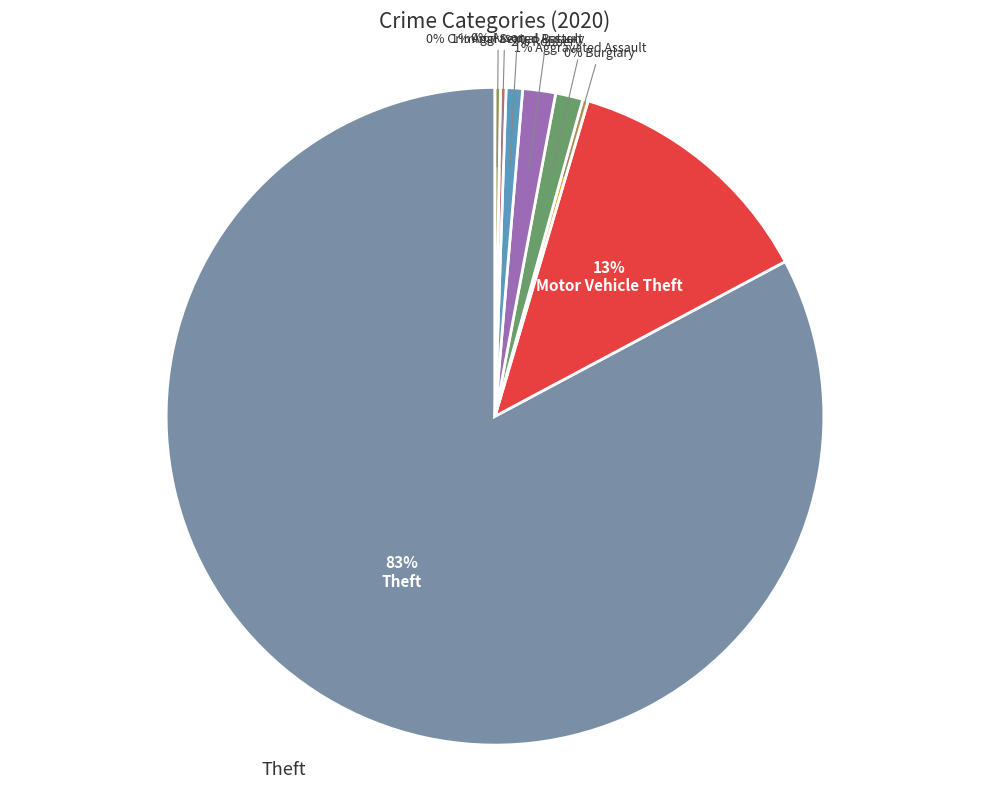

To the nearest percent, what is the difference between the largest and smallest slice percentages?

83%